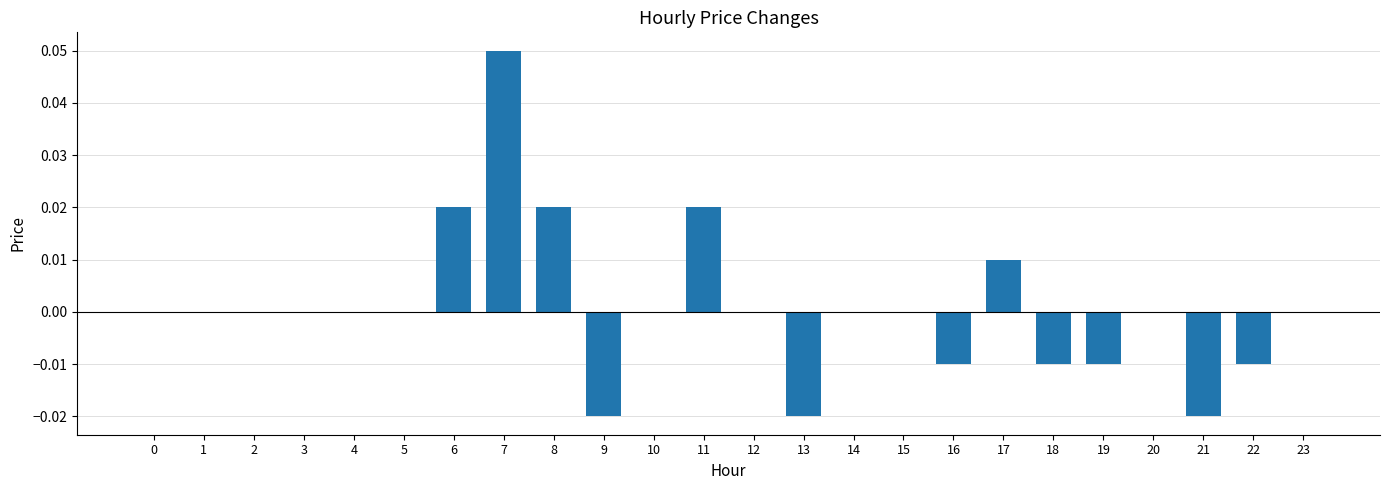

Which category has the highest value across all series?

7